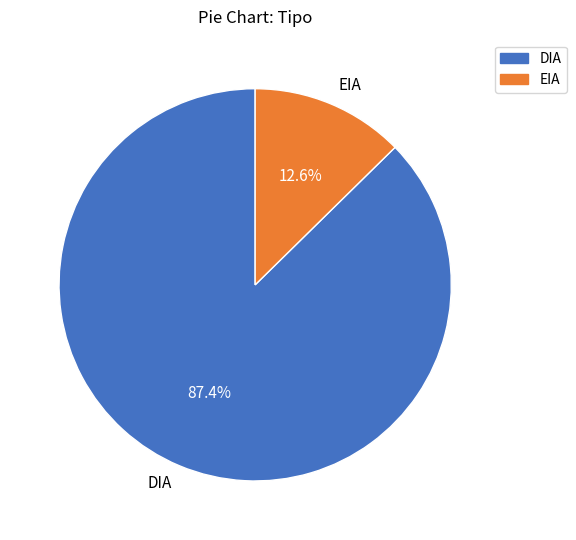

Is EIA the majority of the pie?

No